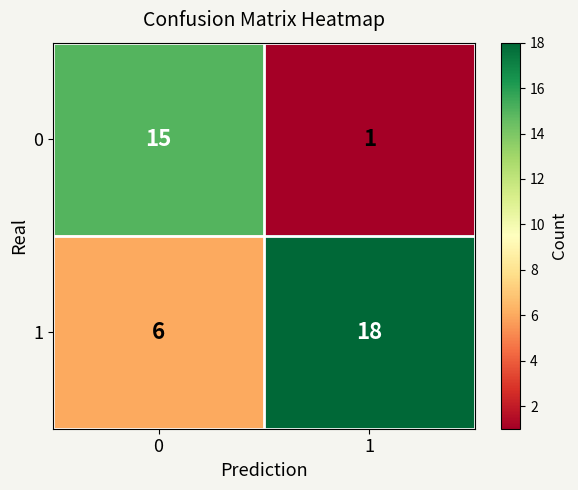

Reading right to left, transcribe all the data shown in this chart.

0: 1=1	0=15
1: 1=18	0=6